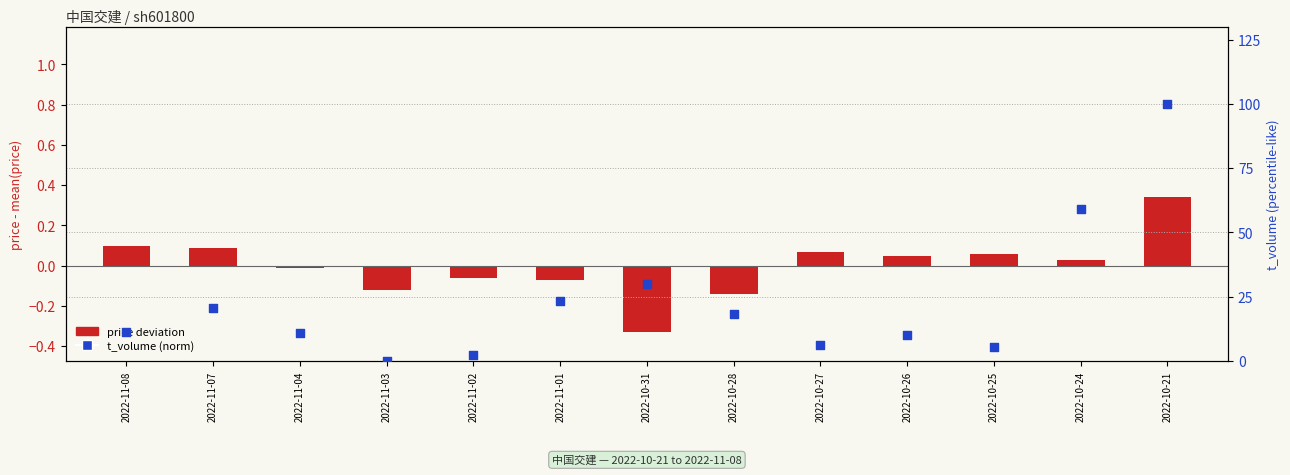

Which series contains the lowest Y value?

price deviation